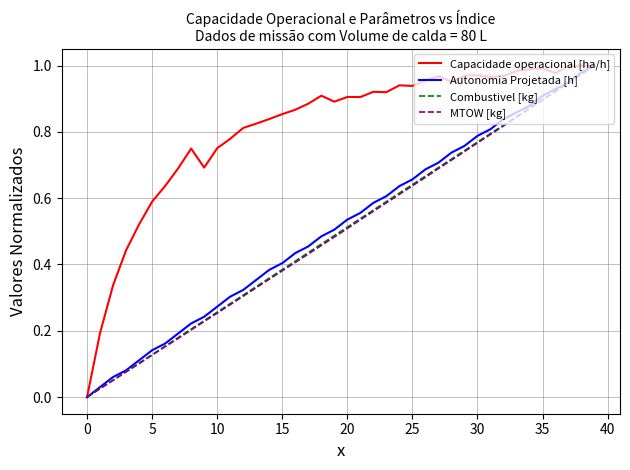

Which series has the largest total across all categories?

Capacidade operacional [ha/h]